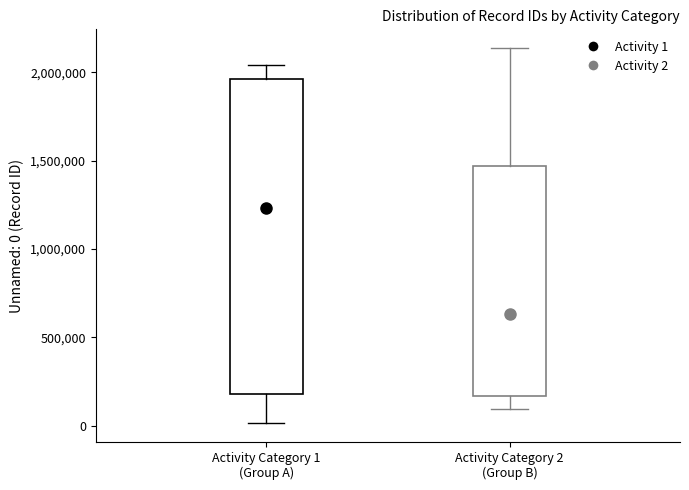

Where is the upper edge of the box for Activity Category 1 (Group A) on the y-axis? The values are not printed on the chart, so give them approximately, as read against the axis.

1950000